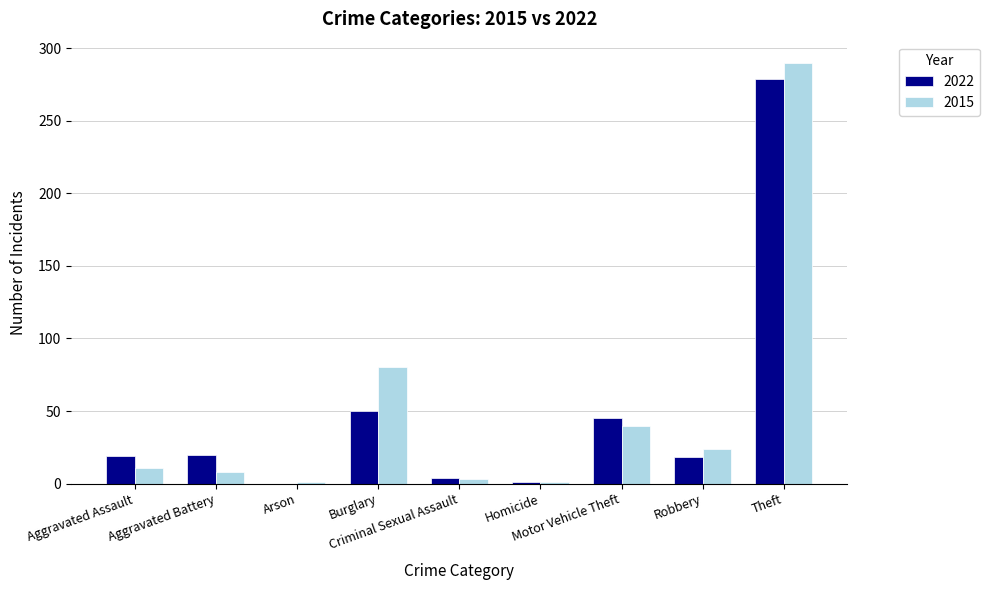

Does the chart contain stacked bars?

No